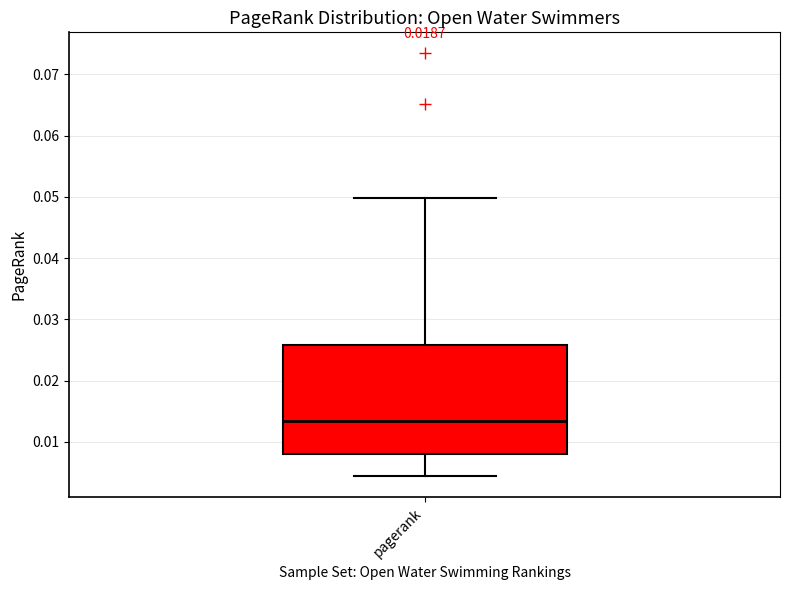

Where does the median line of the box for pagerank sit on the y-axis? The values are not printed on the chart, so give them approximately, as read against the axis.

0.013